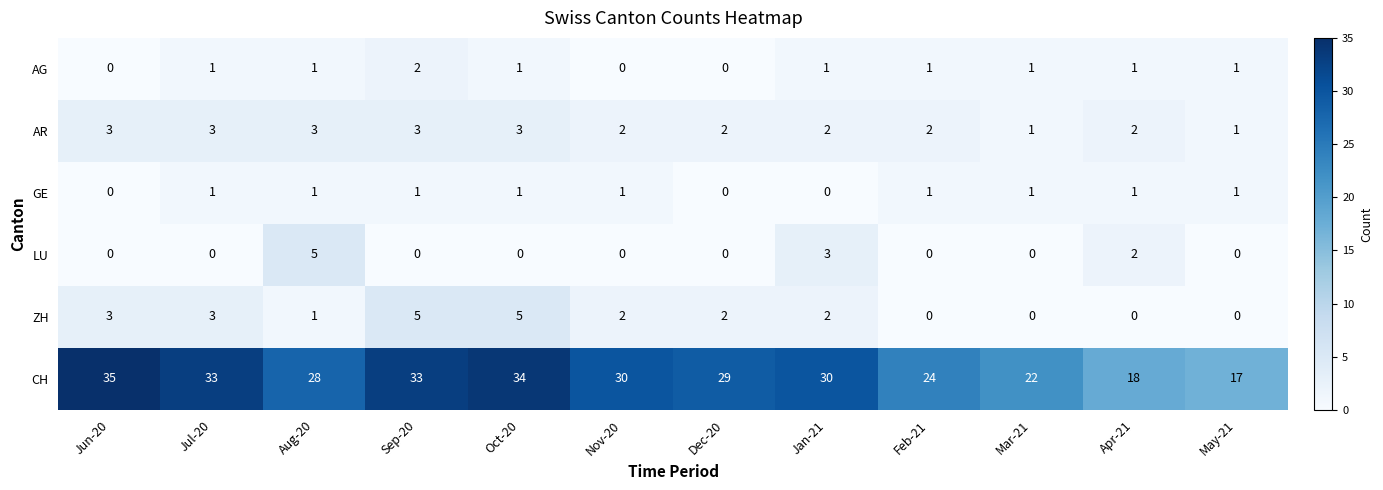

What is the total value across all series at Aug-20?

39